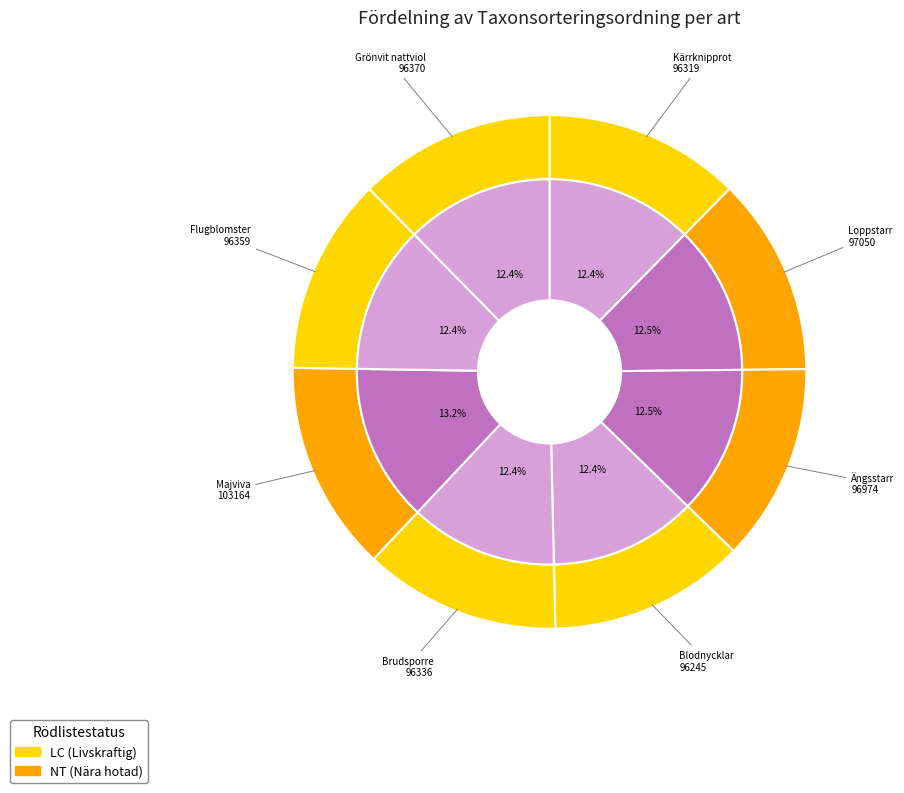

To the nearest percent, what portion does Blodnycklar represent?

12%